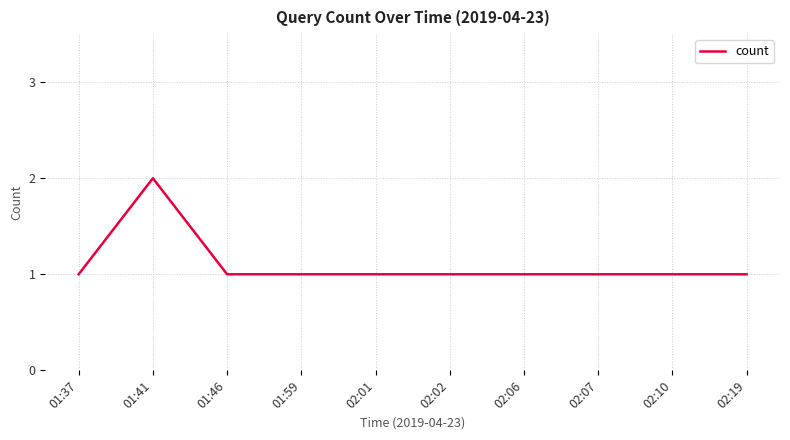

Approximately how many times larger is the value at 01:41 compared to 01:46?

2.0